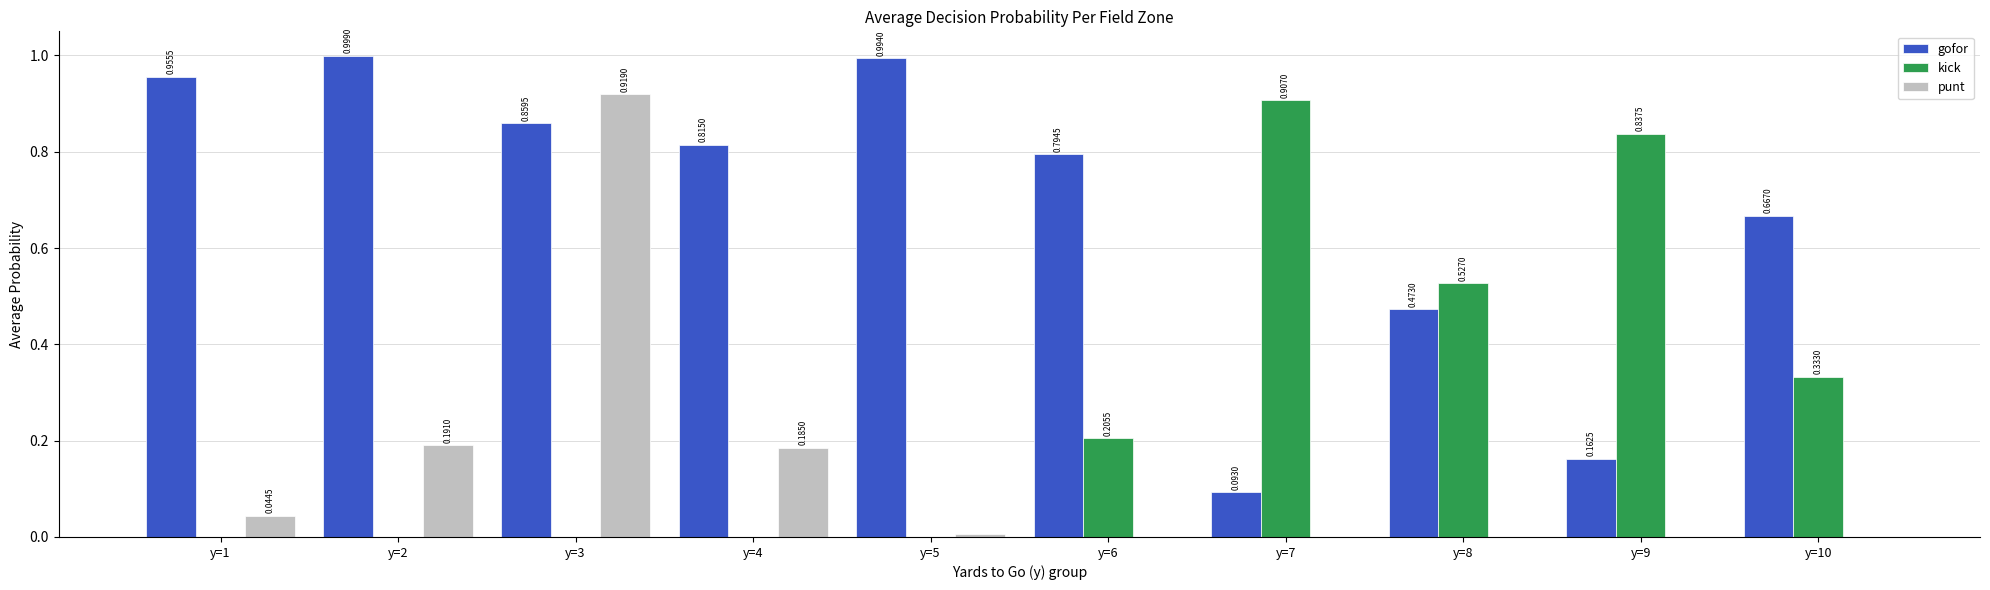

What is the total value across all series at y=3?

1.8